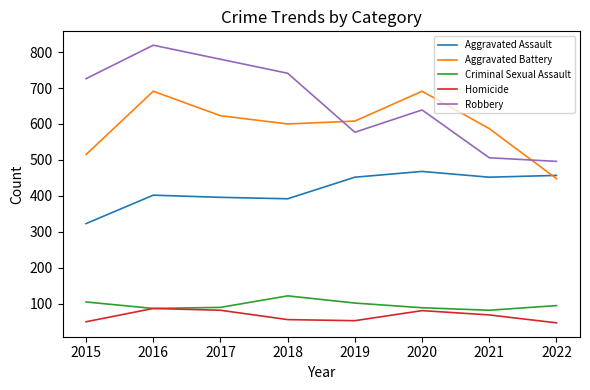

True or false: Aggravated Battery and Criminal Sexual Assault intersect in this chart.

False